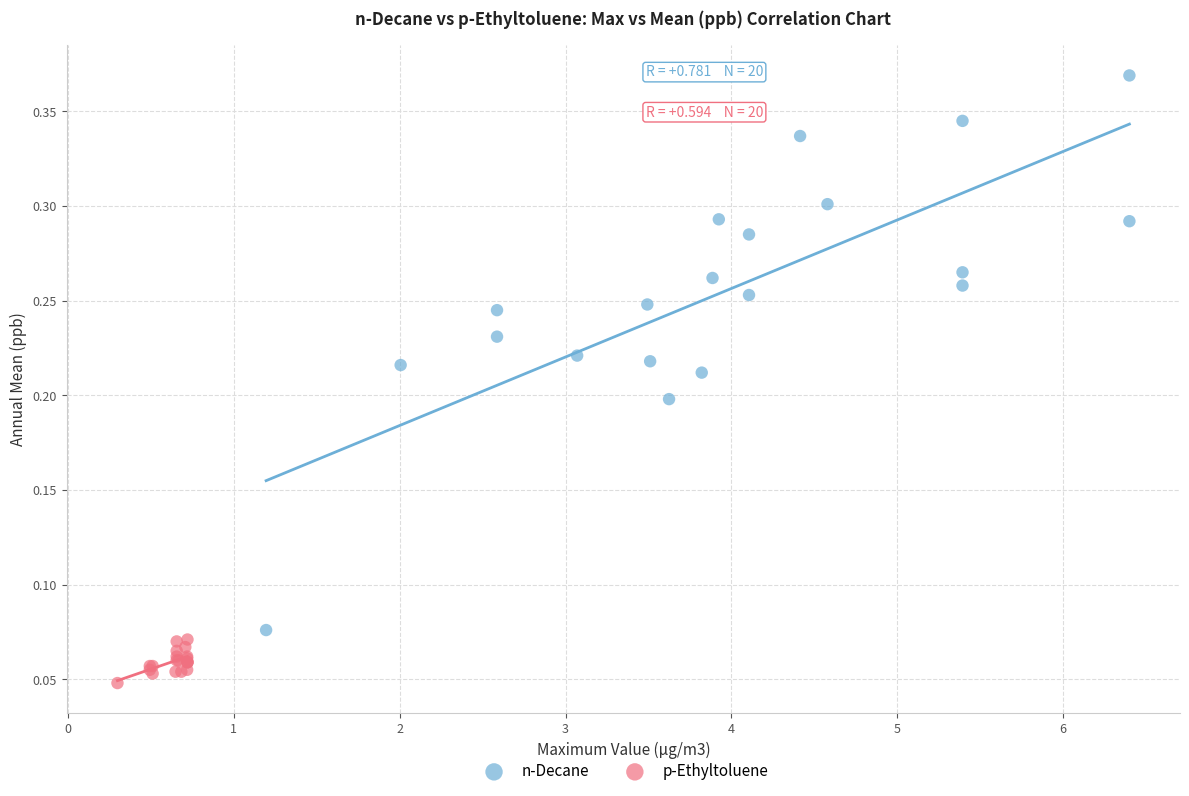

Which series contains the highest Y value?

n-Decane